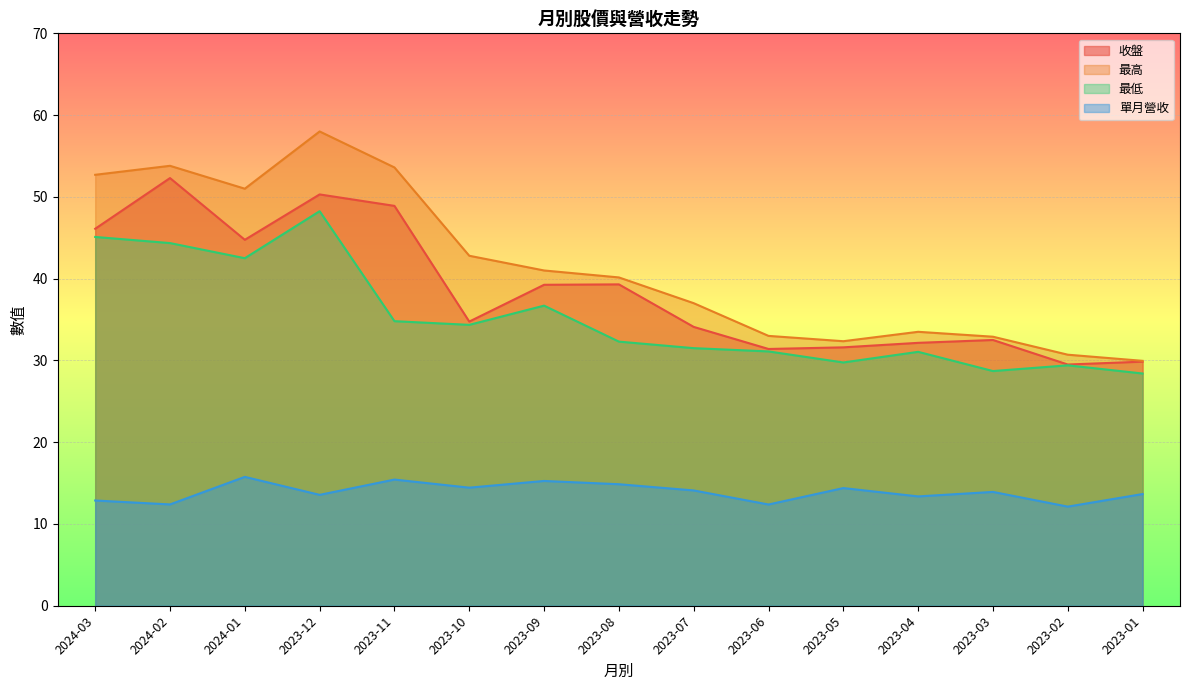

True or false: 最高 and 最低 cross at least once.

False